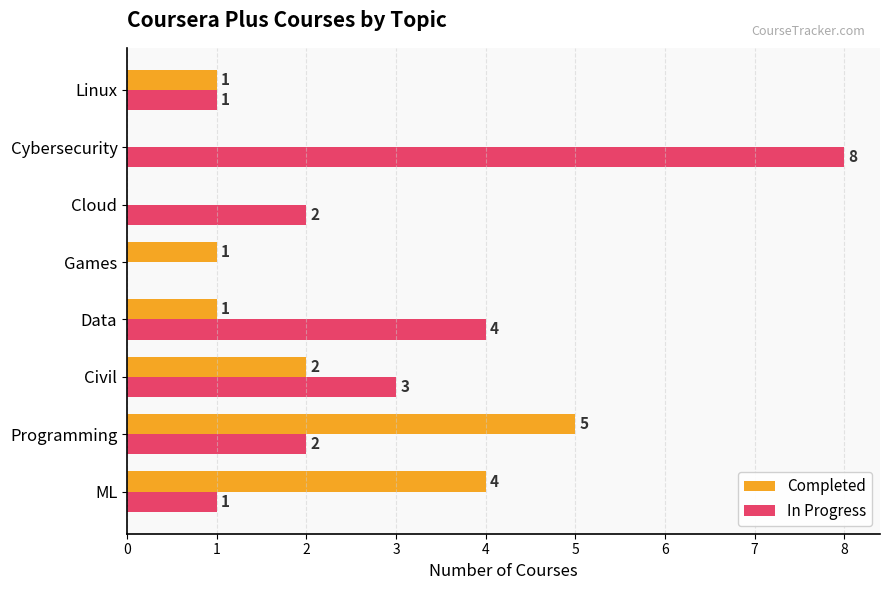

The Completed series shows 4 at ML. True or false?

True